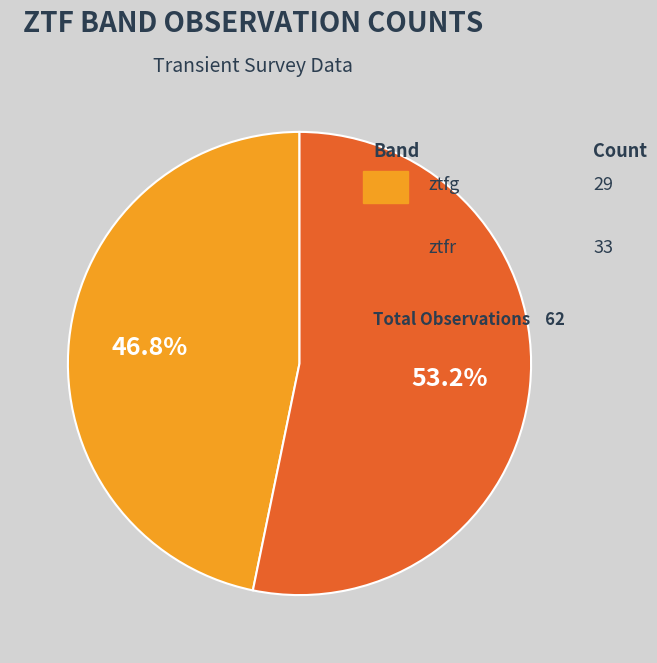

Does any single category account for the majority?

Yes